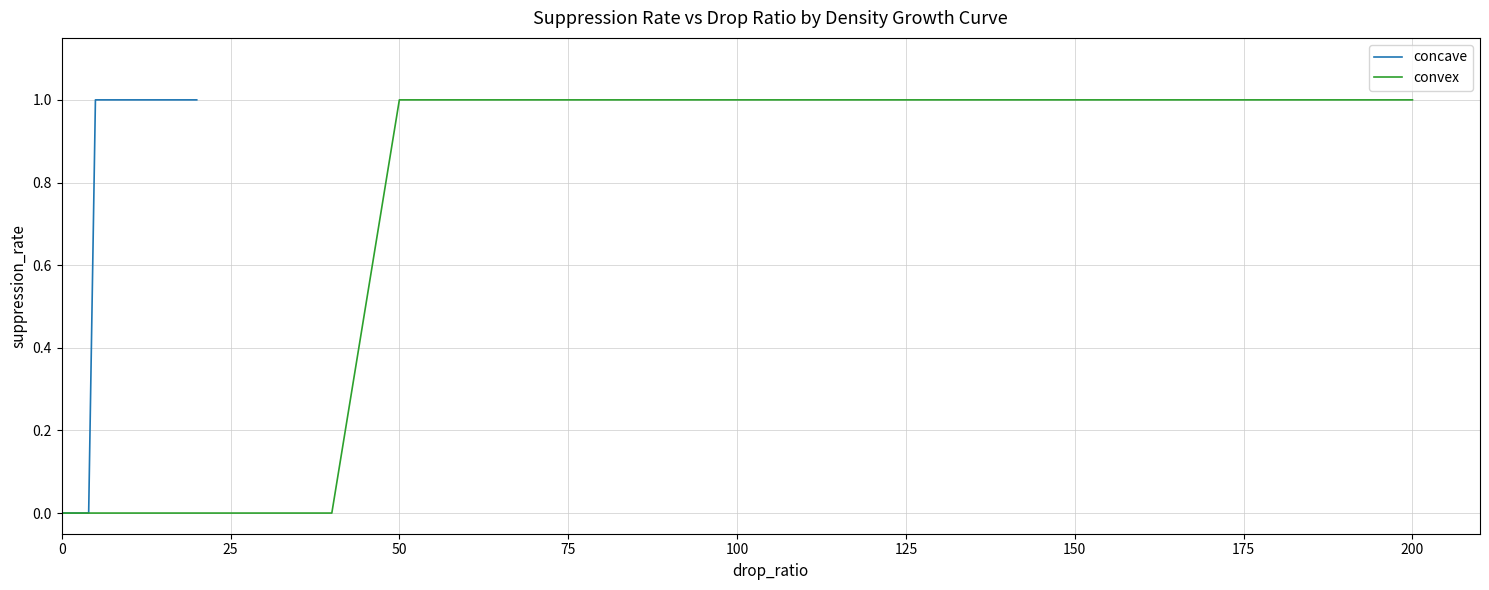

At how many categories does at least one series exceed 0?

16